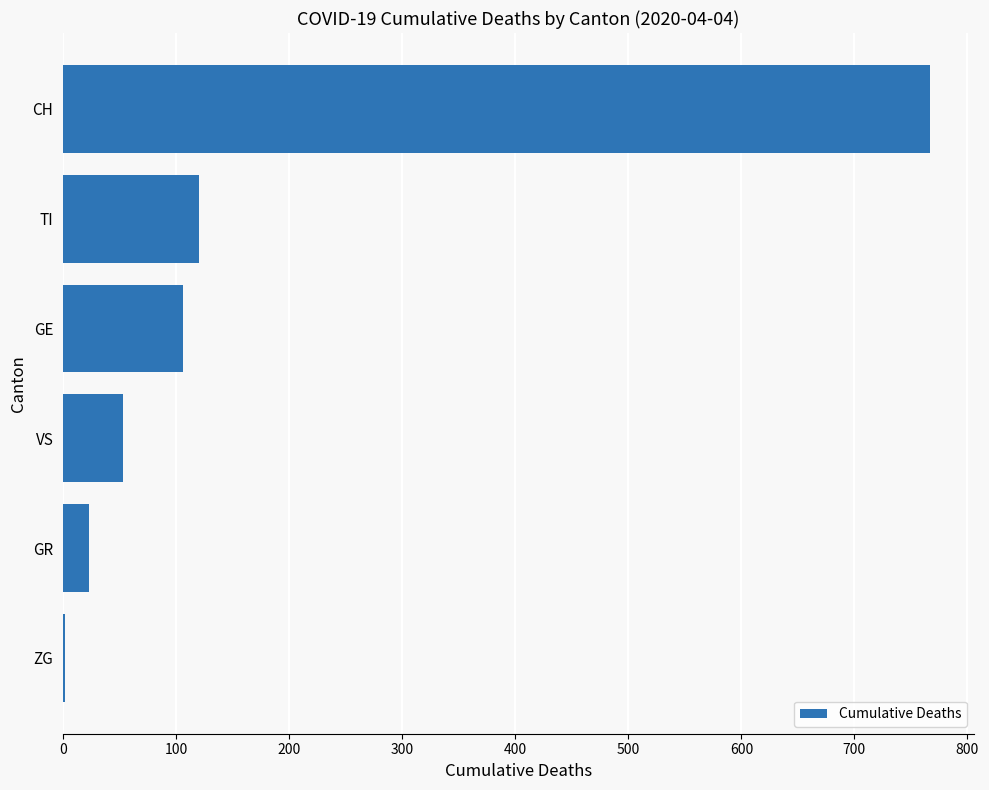

Are the bars grouped side by side (vs. stacked)?

No